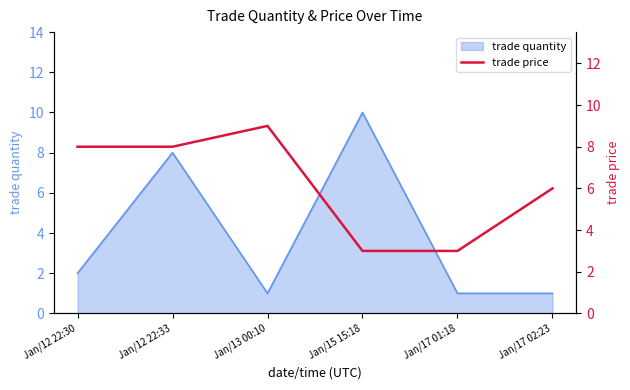

What is the label of the 3rd point from the left?

Jan/13 00:10